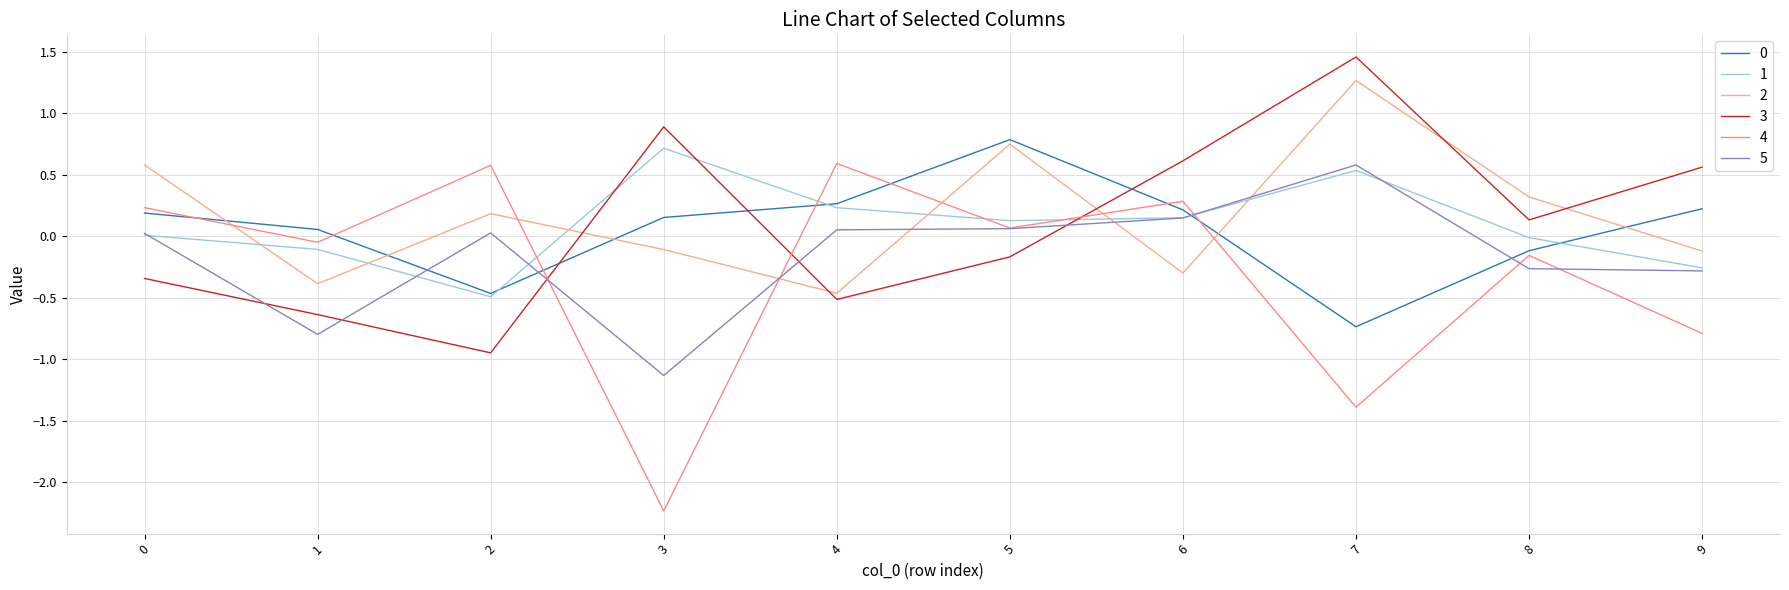

Does the chart display data point markers on the line(s)?

No